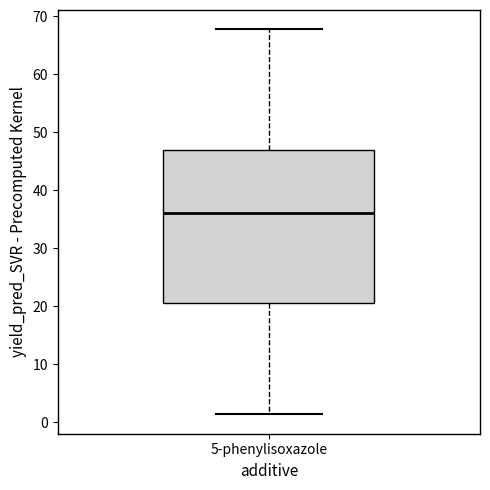

Read this box plot against the y-axis: the position of the median line, the range covered by the box, and the ends of both whiskers. The values are not printed on the chart, so give them approximately, as read against the axis.

median 36, box 21 to 47, whiskers 1 to 68